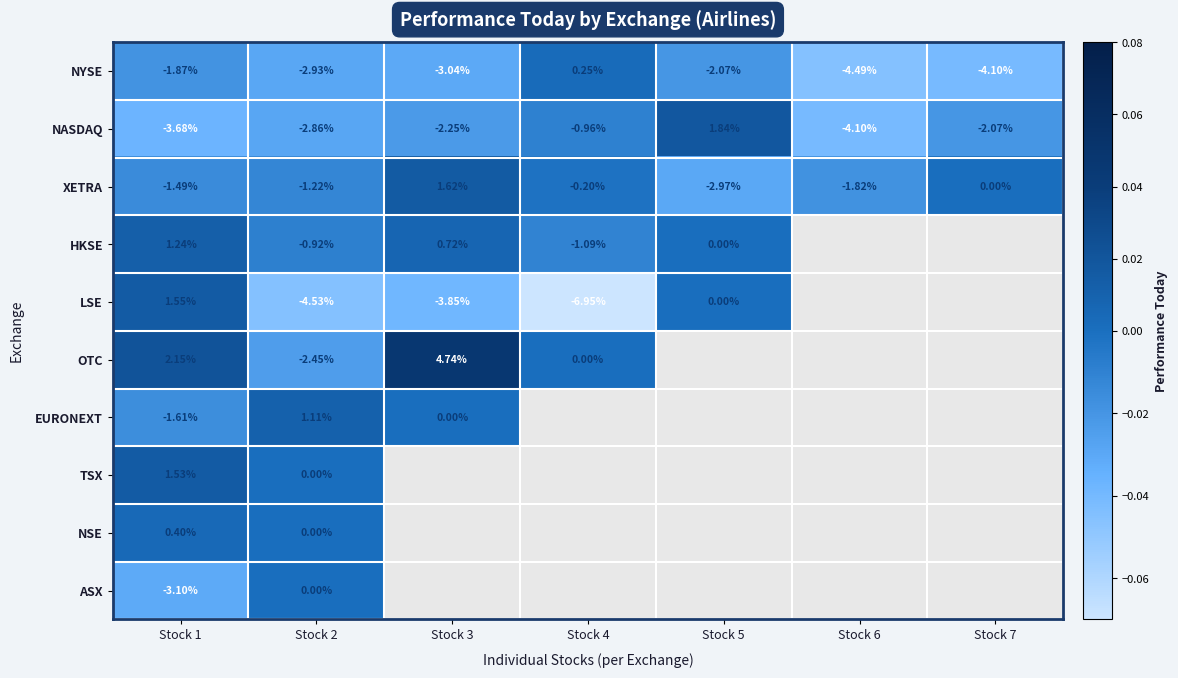

Is the value of HKSE at Stock 3 greater than the value of EURONEXT at Stock 1?

Yes